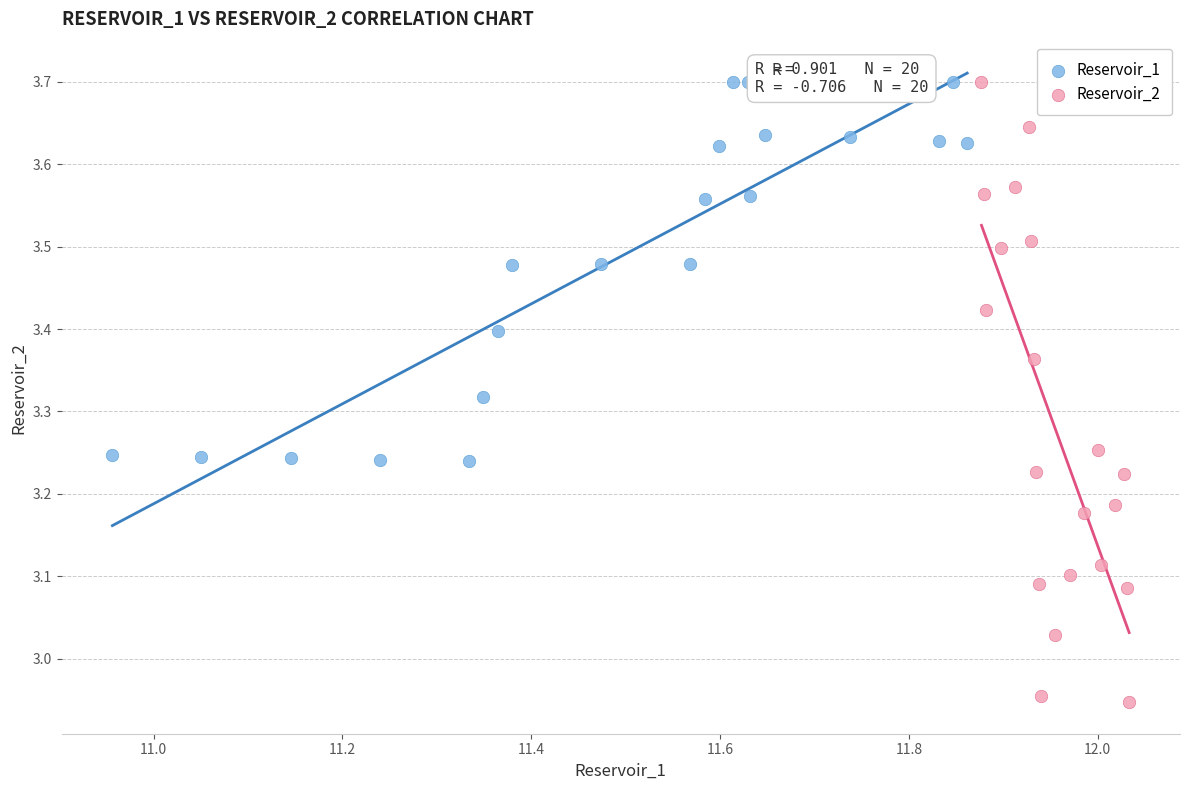

Which series reaches the minimum Y coordinate?

Reservoir_2